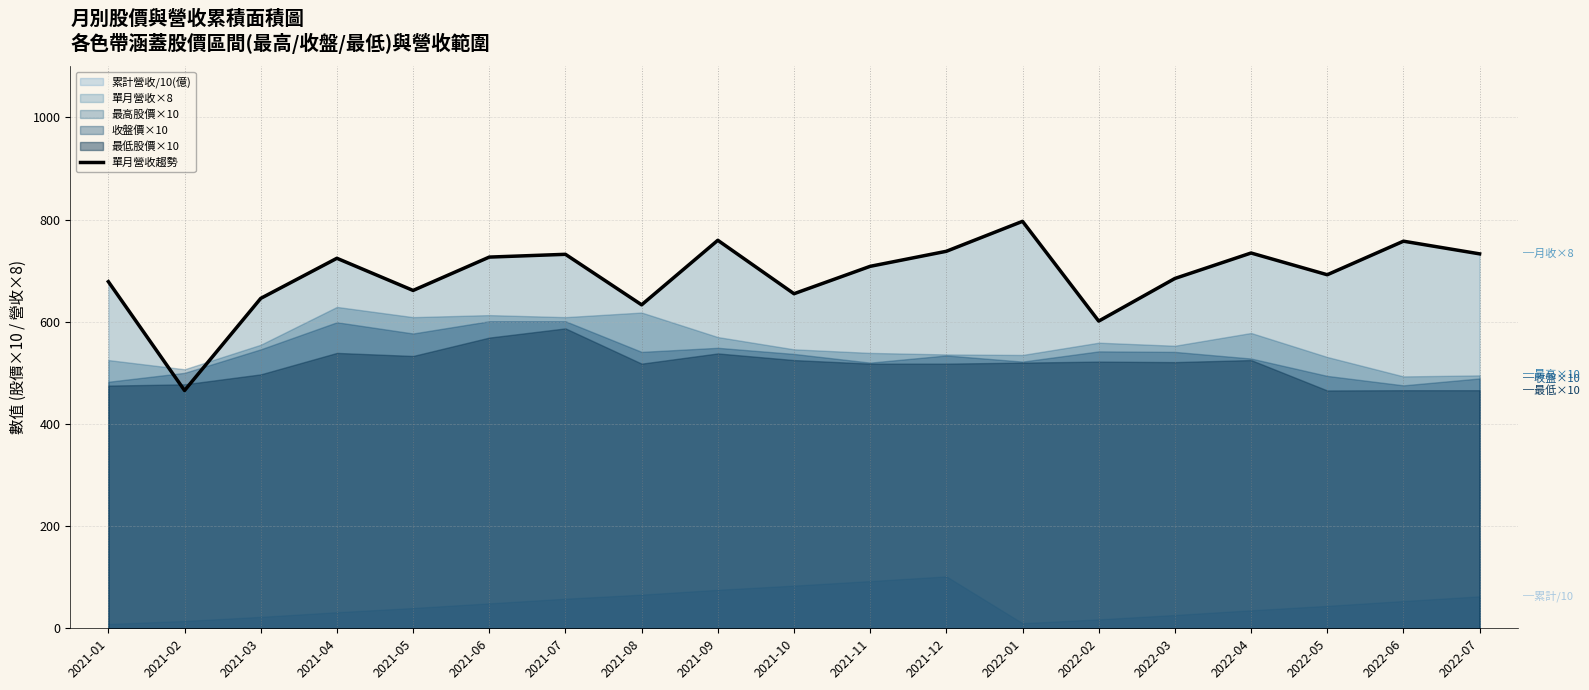

Rank the categories by value from highest to lowest.

2022-01, 2021-09, 2022-06, 2021-12, 2022-04, 2022-07, 2021-07, 2021-06, 2021-04, 2021-11, 2022-05, 2022-03, 2021-01, 2021-05, 2021-10, 2021-03, 2021-08, 2022-02, 2021-02